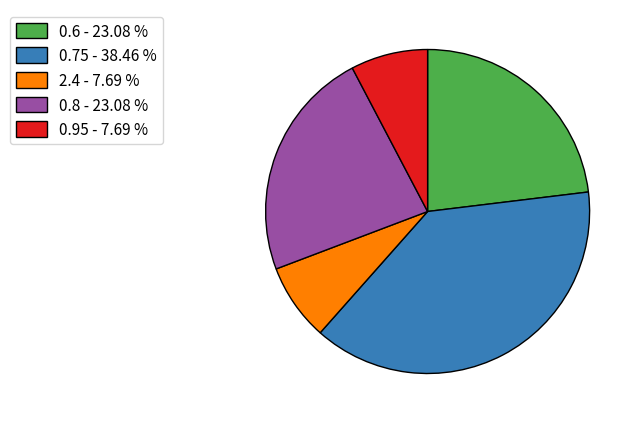

Do 0.6 and 0.75 together represent more than half of the pie?

Yes